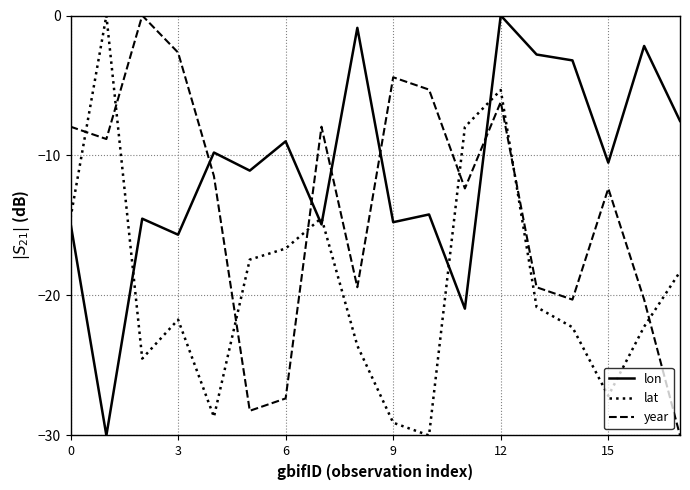

Which series has the largest total across all categories?

lon